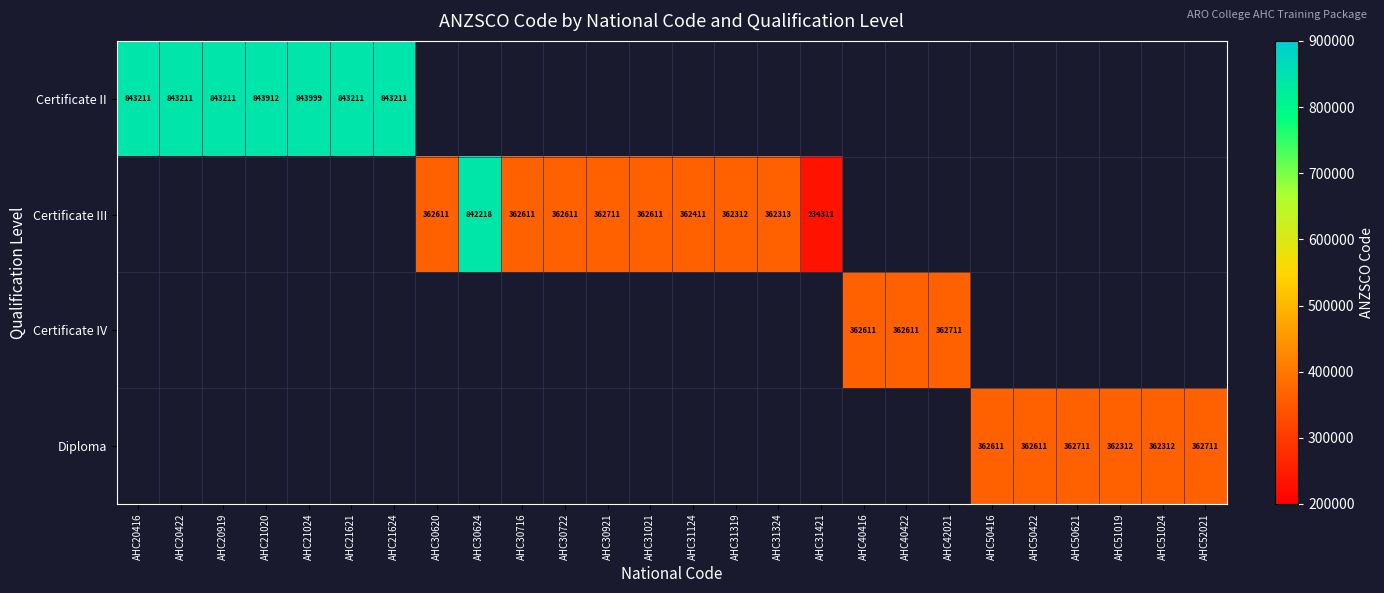

How many distinct data groups are displayed?

4